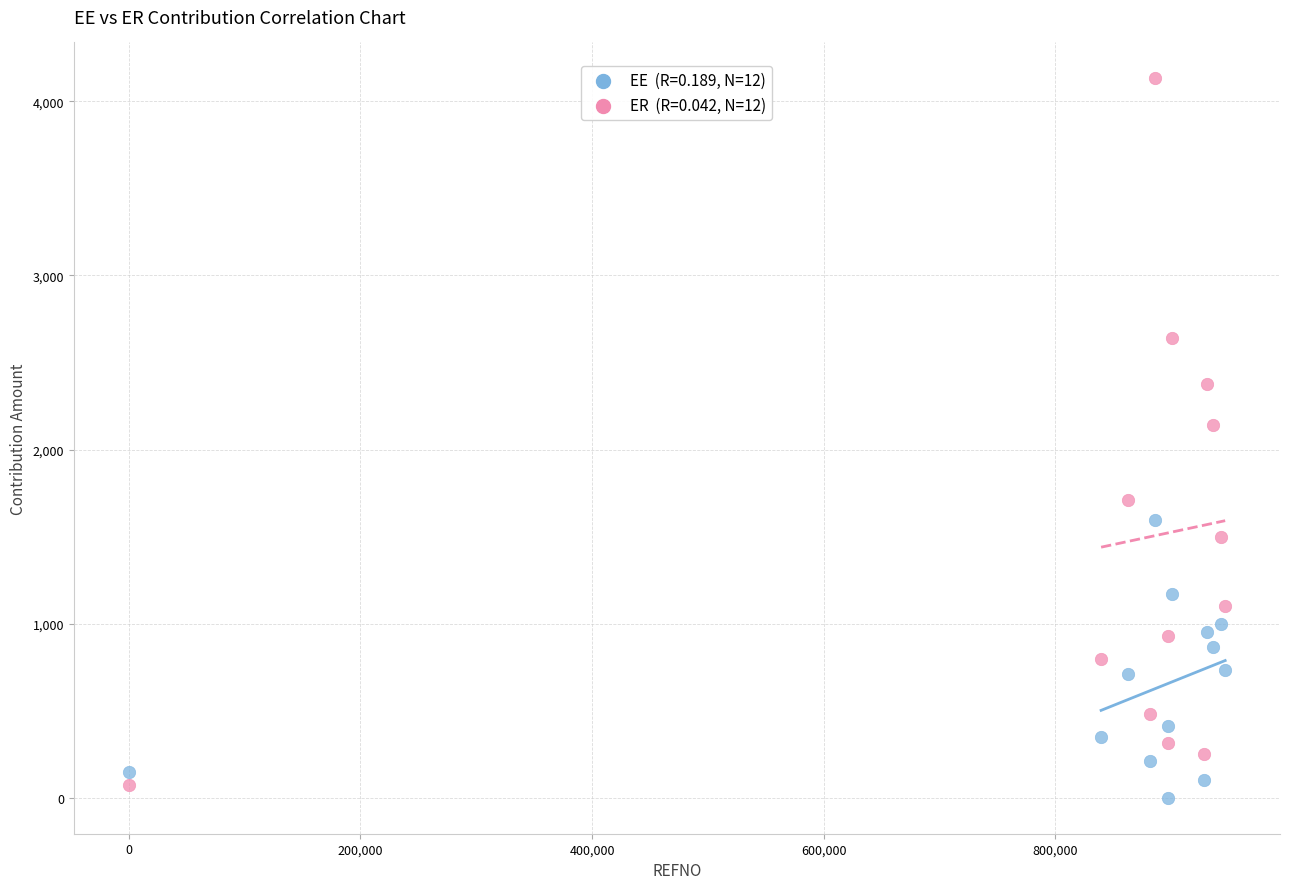

Across all data points, what is the range of Y values (max minus min)?

4131.4